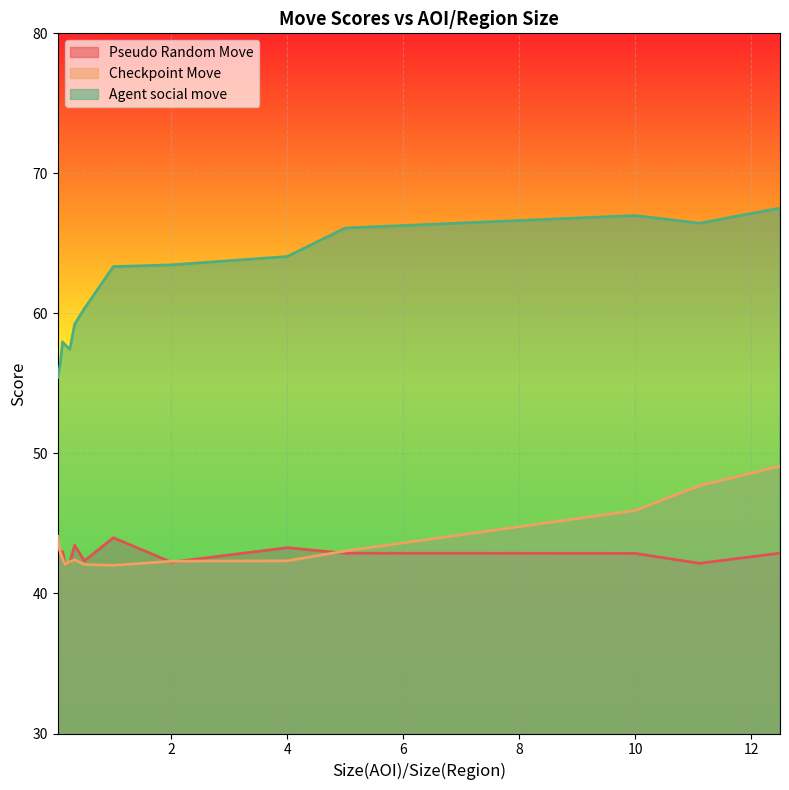

In Checkpoint Move, how many points are higher than both neighbors (excluding endpoints)?

1